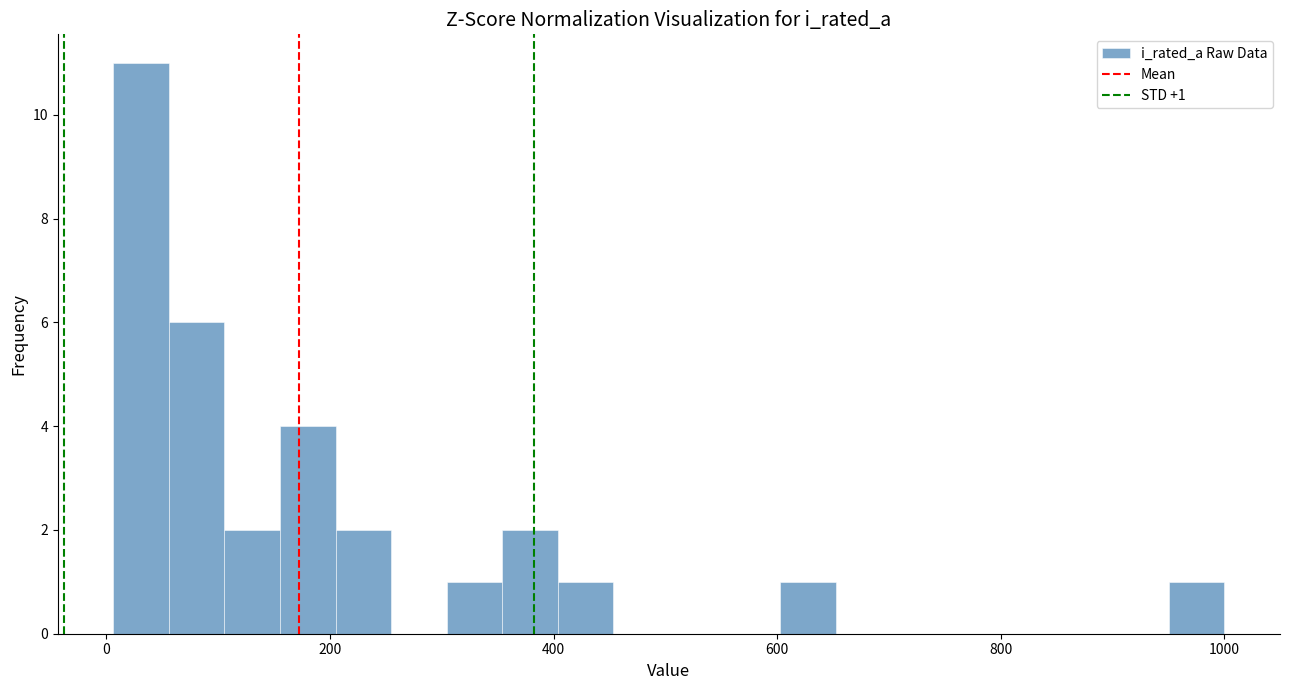

Around what value on the x-axis is the tallest bar? Give the approximate position of its centre, as read against the axis.

40